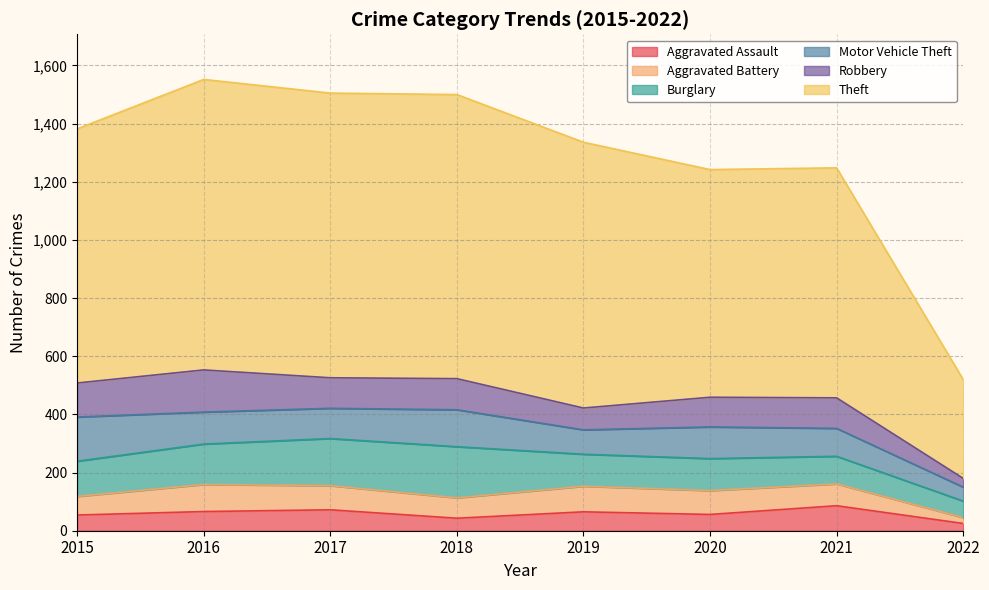

What is the sum of all Motor Vehicle Theft values?

830